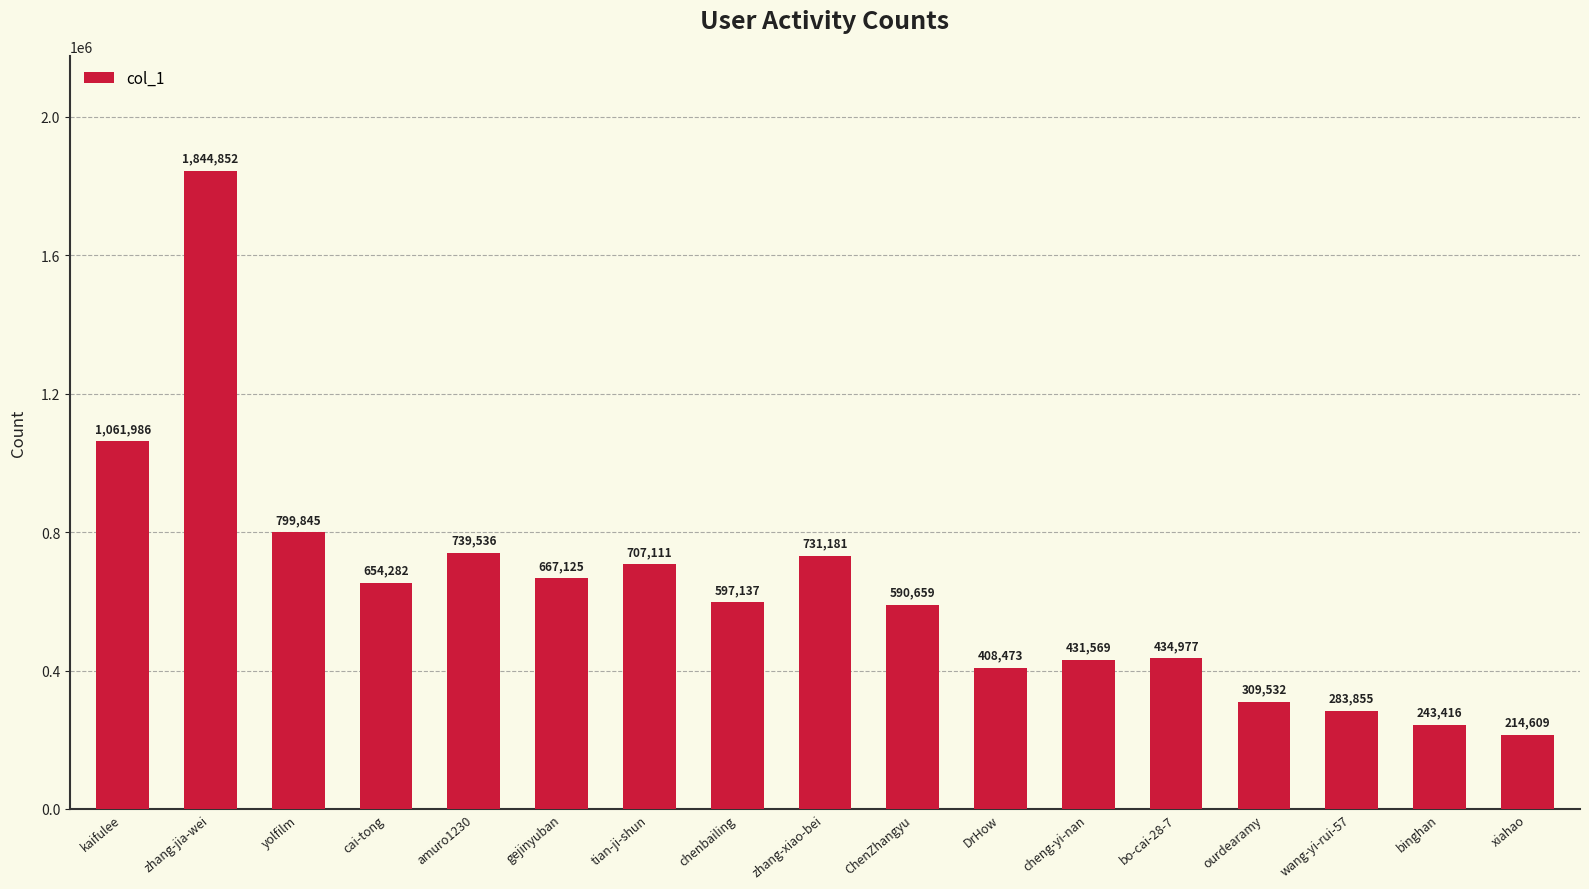

Reading left to right, what are all the values shown in this chart?

1061986	1844852	799845	654282	739536	667125	707111	597137	731181	590659	408473	431569	434977	309532	283855	243416	214609